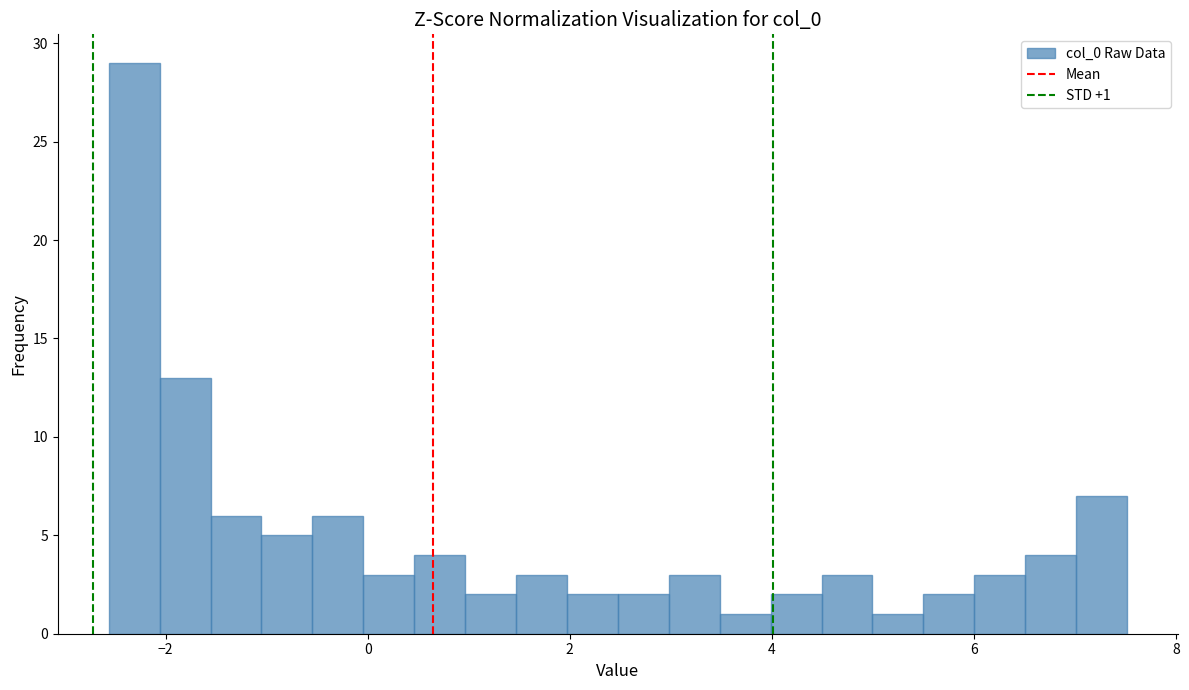

Read against the x-axis, roughly where is the centre of the tallest bar?

-2.4